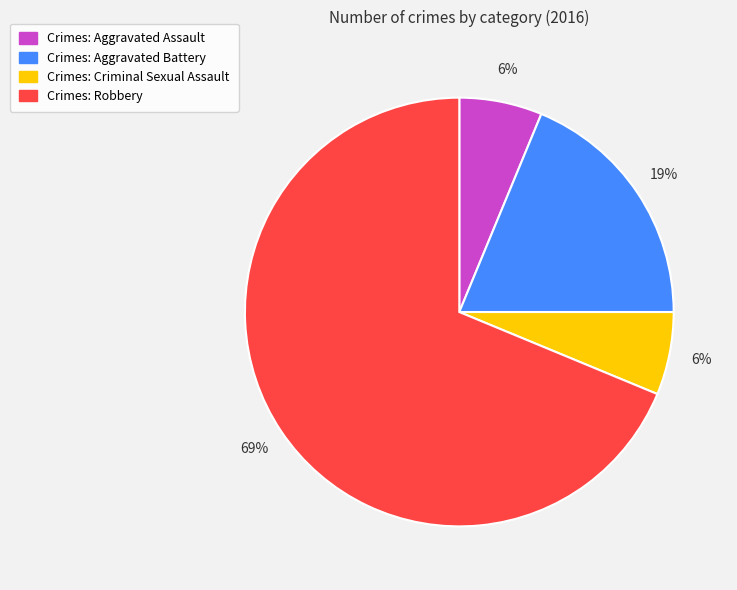

The Crimes: Aggravated Battery slice represents 30% of the pie. True or false?

False